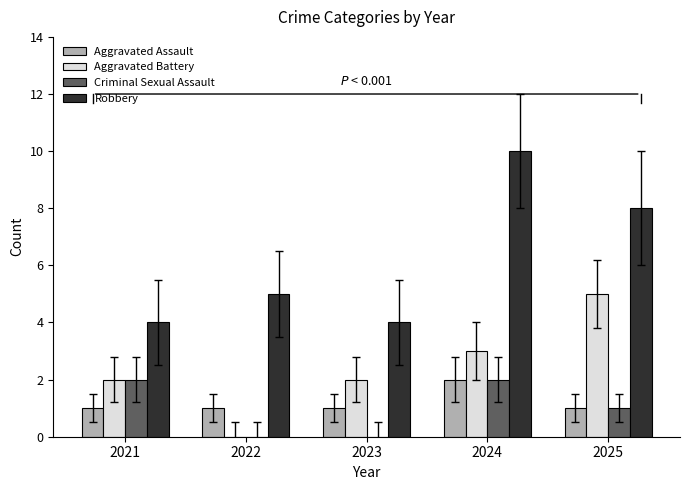

At which label does Aggravated Battery reach its peak?

2025